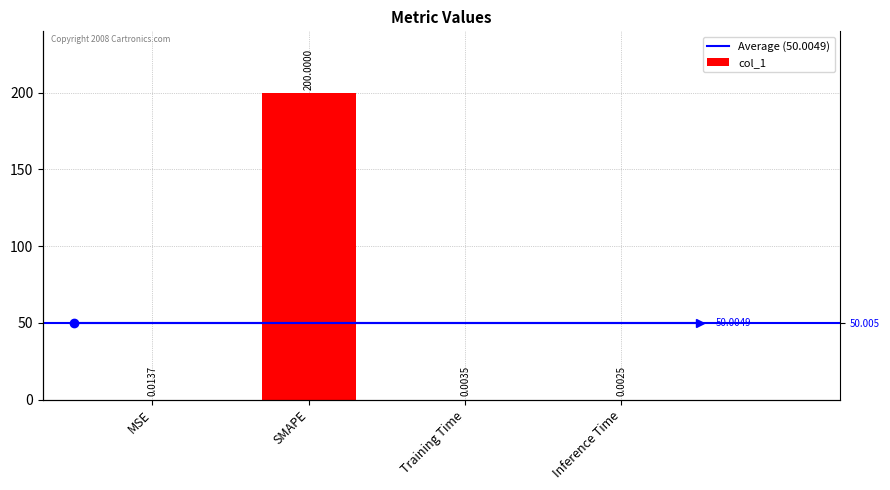

What is the difference between the maximum and second lowest values?

200.0